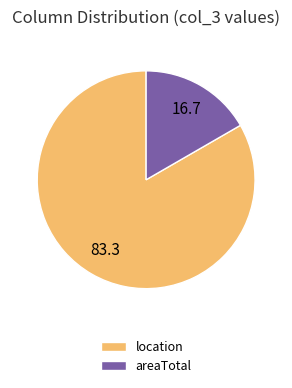

Rank the categories by value from highest to lowest.

location, areaTotal